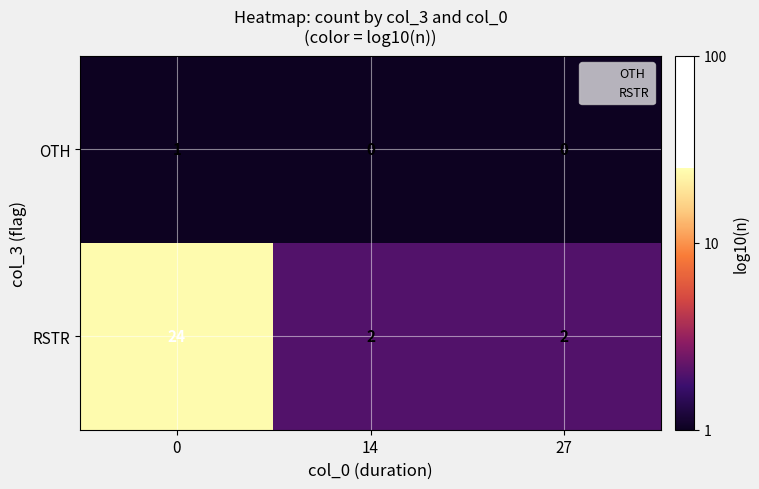

Reading right to left, extract all data points from this chart.

OTH: 0	0	1
RSTR: 2	2	24